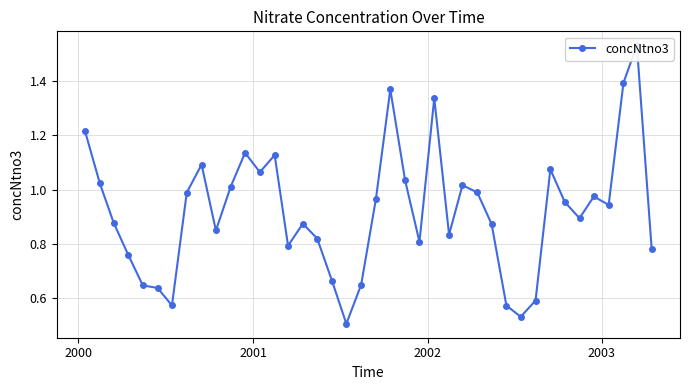

What is the minimum value shown in the chart?

0.5